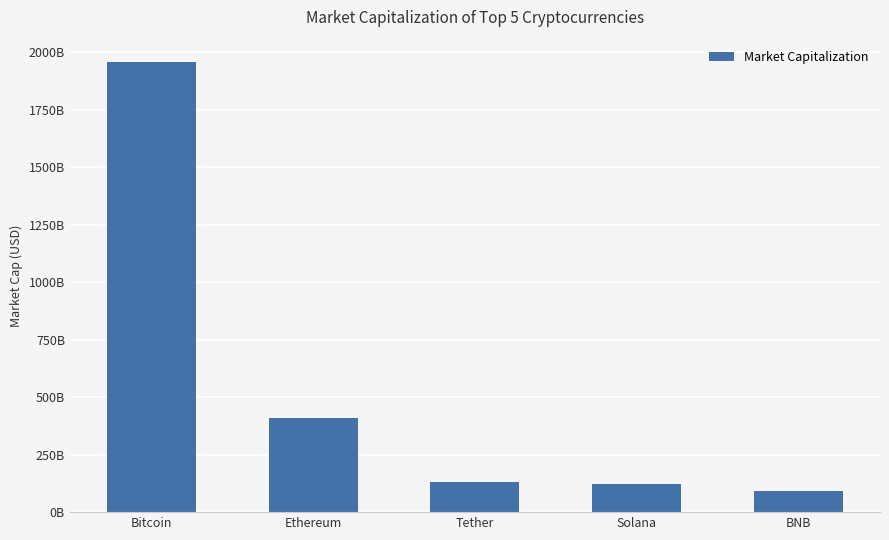

Which category has the highest value across all series?

Bitcoin